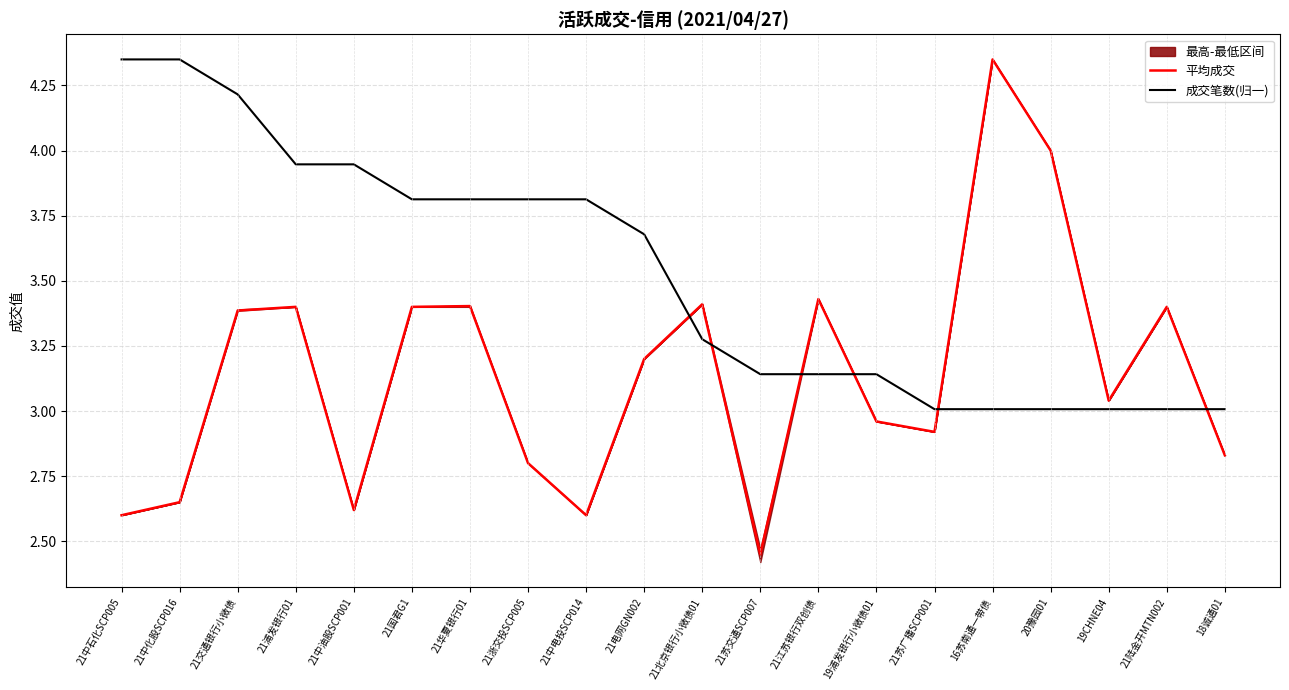

True or false: 成交笔数(归一) has a value of 3.0 at 16苏南通一带债.

True